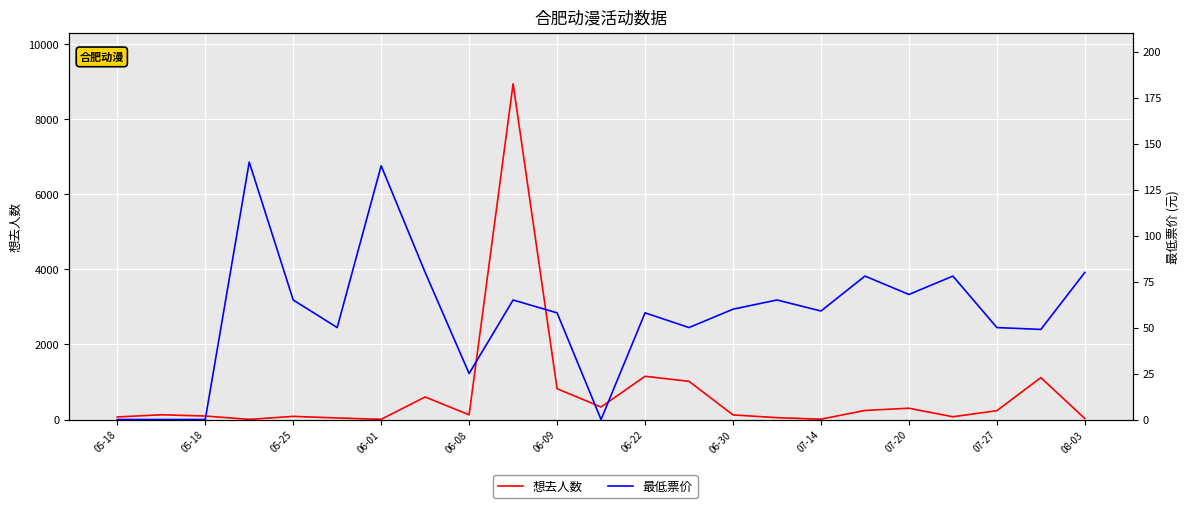

List the series in order of their overall mean, lowest first.

最低票价, 想去人数